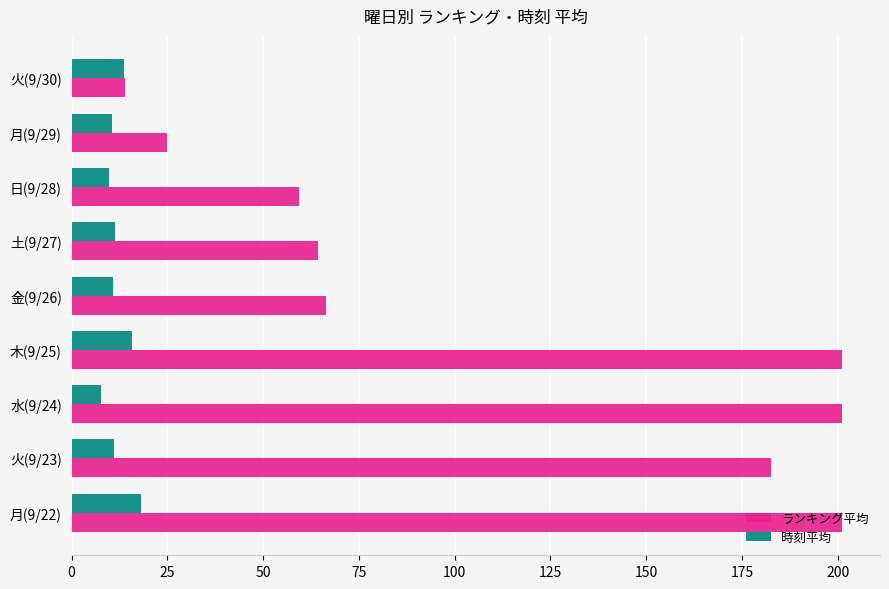

The value of 時刻平均 at 木(9/25) is 23.1. True or false?

False